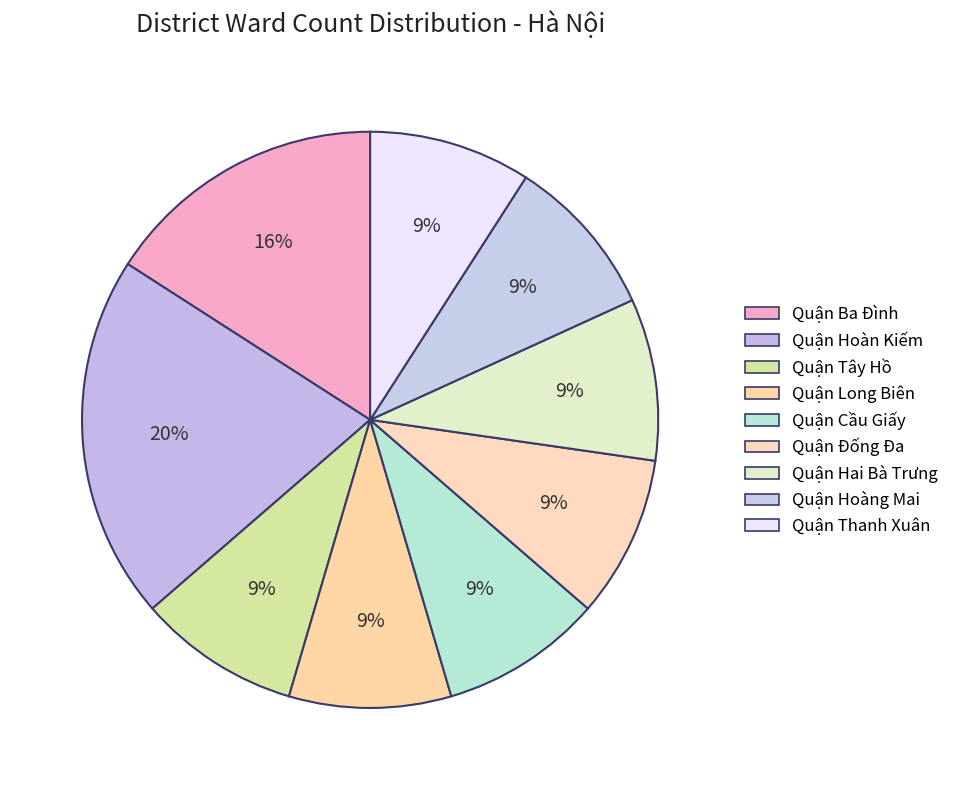

Is Quận Hai Bà Trưng the majority of the pie?

No